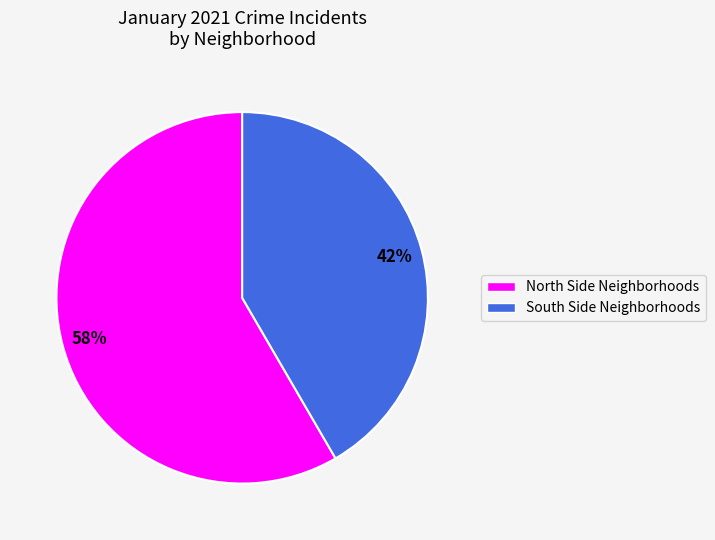

Is there any slice that represents more than half of the pie?

Yes